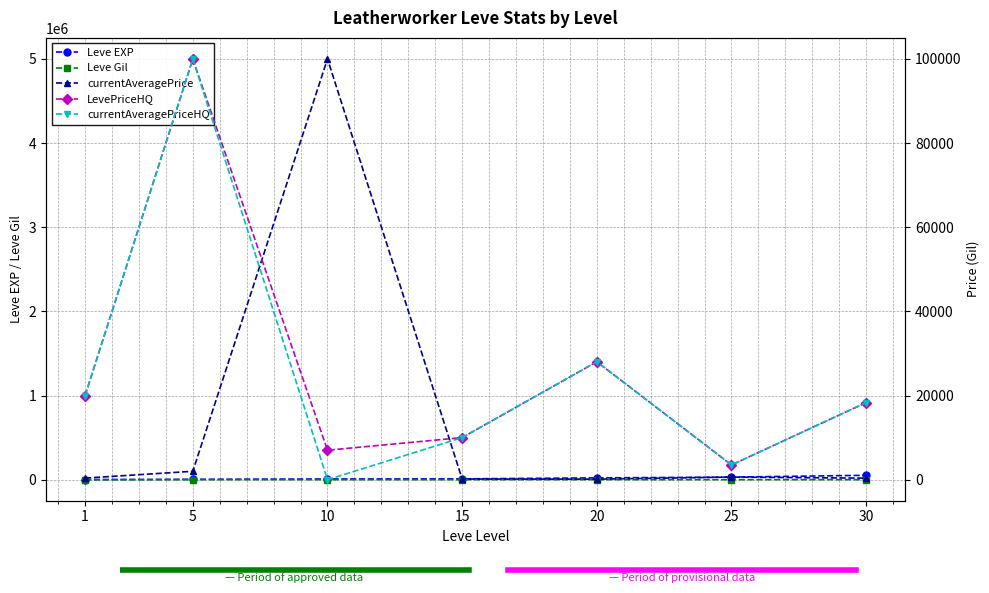

What is the total value across all series at 5?

304800.0